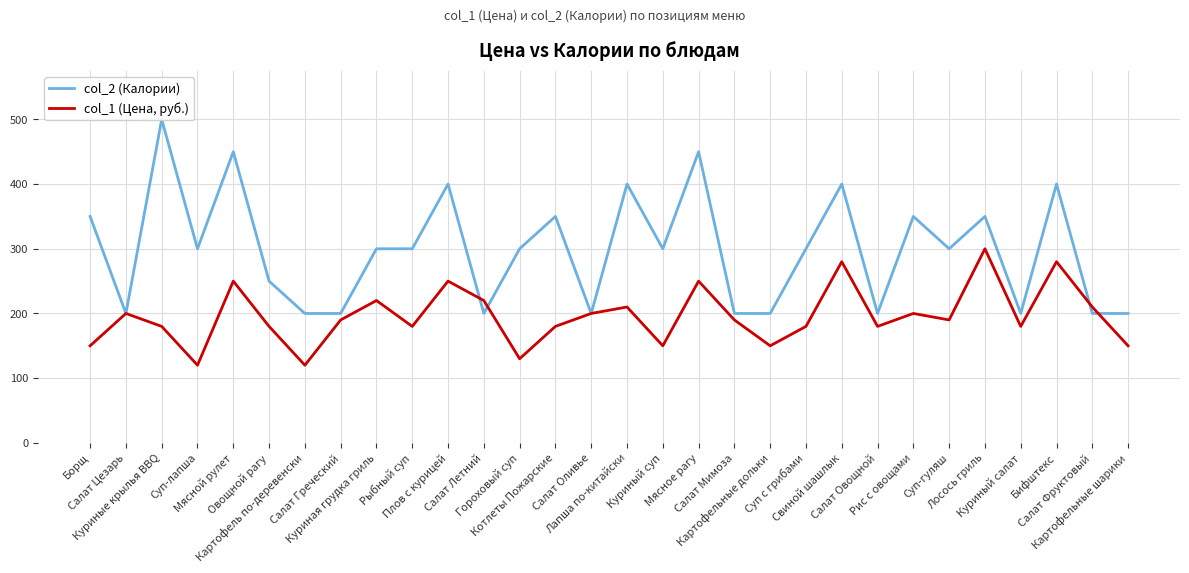

Which label corresponds to the smallest value in the chart?

Суп-лапша